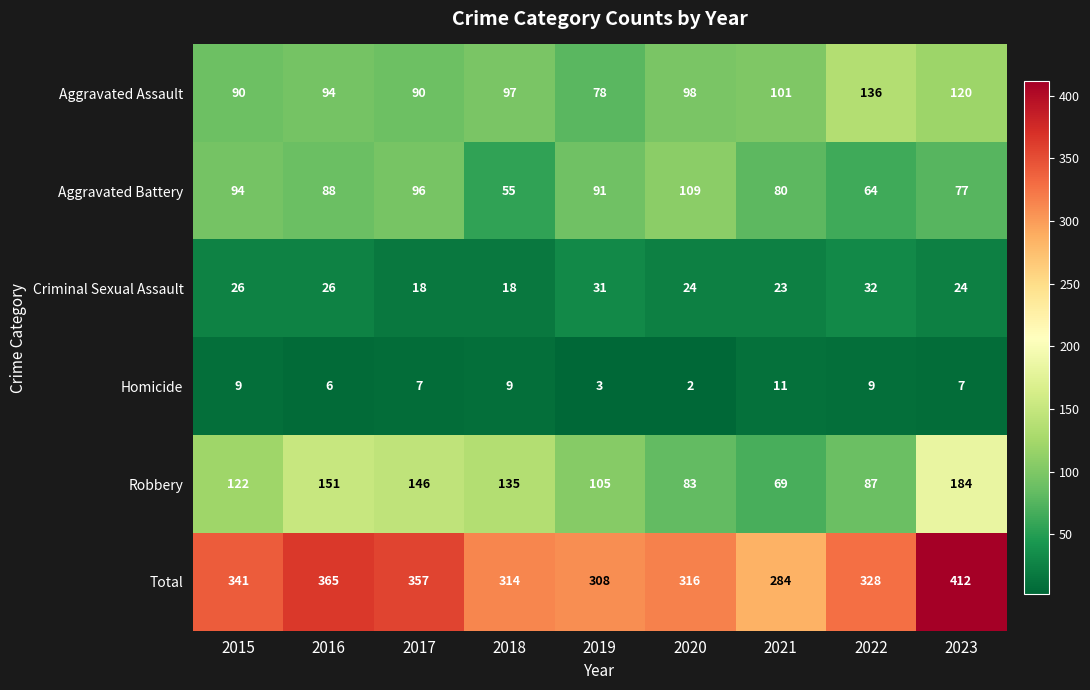

At which label does Total first exceed 328?

2015